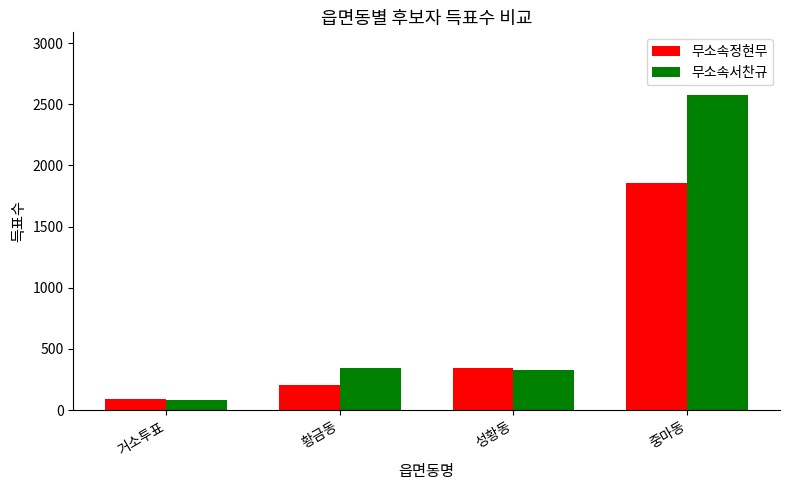

What is the label of the 2nd bar from the left?

황금동